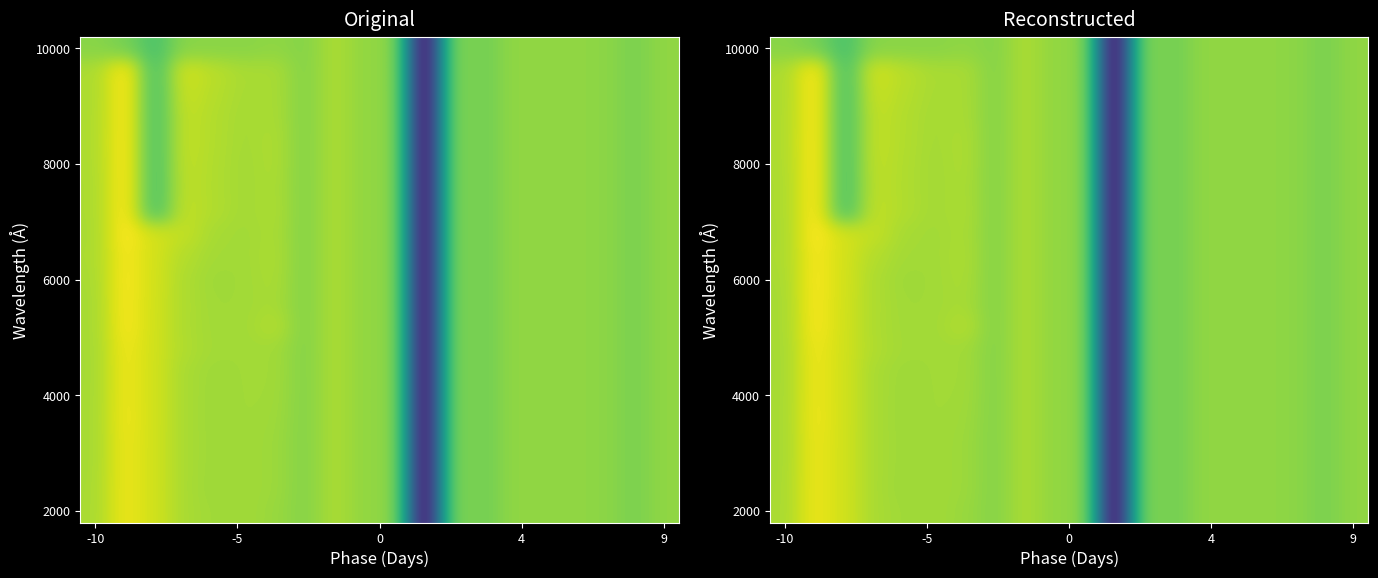

At how many categories does at least one series exceed 0?

9